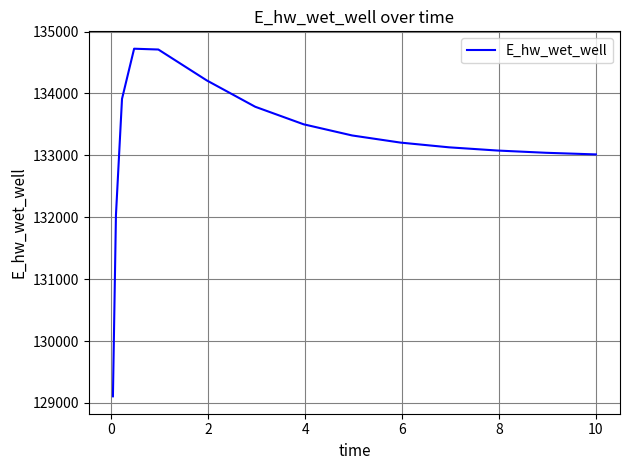

What is the minimum value shown in the chart?

129105.8